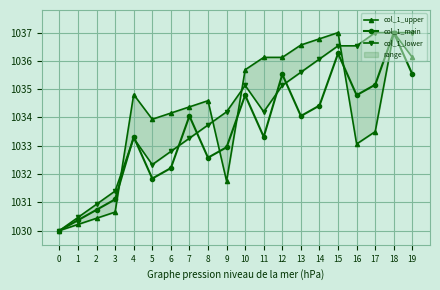

Reading left to right, list all the values displayed in this chart.

col_1_upper: 0=1030.0	1=1030.2	2=1030.4	3=1030.7	4=1034.8	5=1033.9	6=1034.2	7=1034.4	8=1034.6	9=1031.8	10=1035.7	11=1036.1	12=1036.1	13=1036.6	14=1036.8	15=1037.0	16=1033.1	17=1033.5	18=1037.0	19=1036.1
col_1_main: 0=1030.0	1=1030.4	2=1030.7	3=1031.1	4=1033.3	5=1031.8	6=1032.2	7=1034.1	8=1032.6	9=1032.9	10=1034.8	11=1033.3	12=1035.5	13=1034.1	14=1034.4	15=1036.3	16=1034.8	17=1035.2	18=1037.0	19=1035.5
col_1_lower: 0=1030.0	1=1030.5	2=1030.9	3=1031.4	4=1033.3	5=1032.3	6=1032.8	7=1033.3	8=1033.7	9=1034.2	10=1035.1	11=1034.2	12=1035.1	13=1035.6	14=1036.1	15=1036.5	16=1036.5	17=1037.0	18=1037.0	19=1037.0